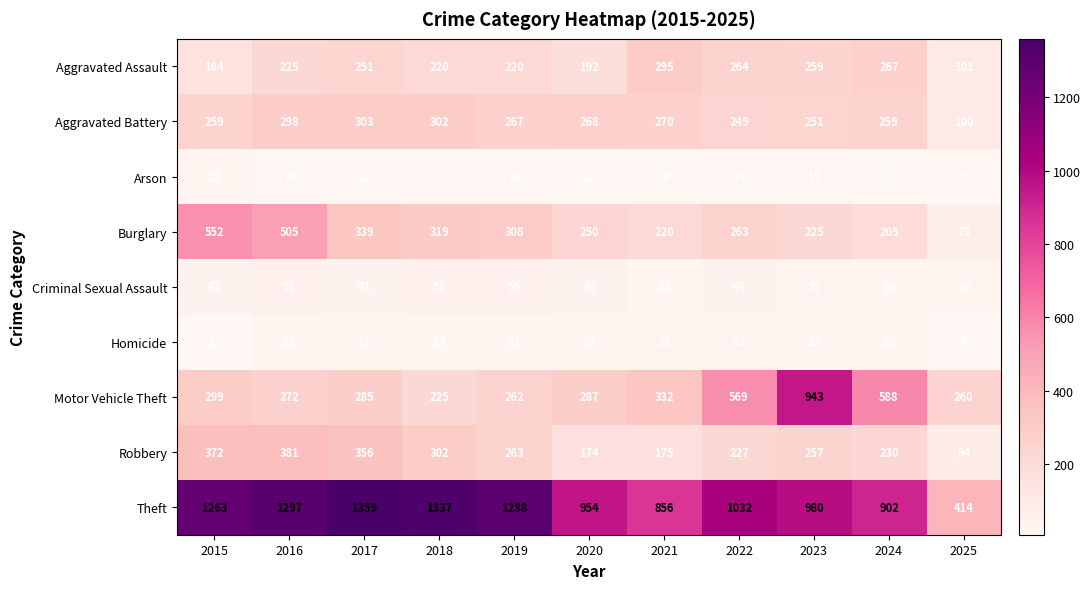

Is it true that Aggravated Assault equals 267 at 2024?

True